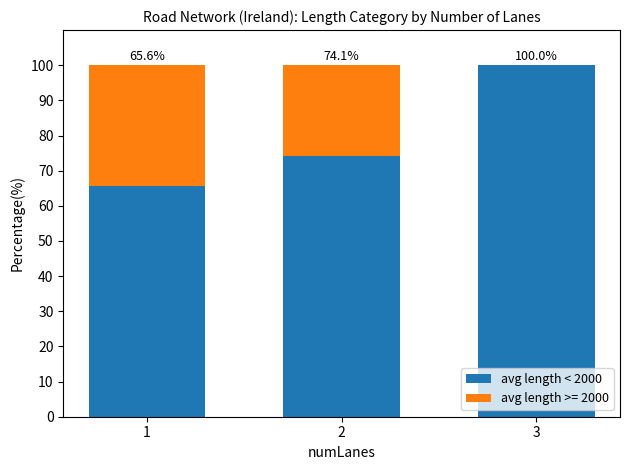

The avg length < 2000 series shows 19.5 at 1. True or false?

False